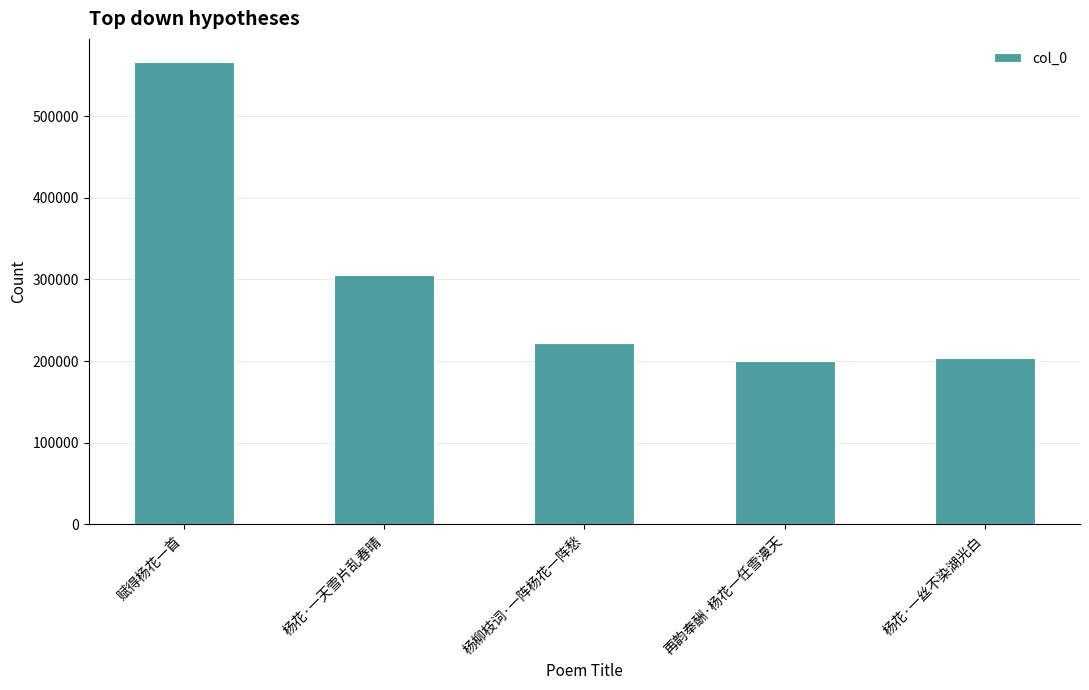

At which label does the data first exceed 221761?

赋得杨花一首